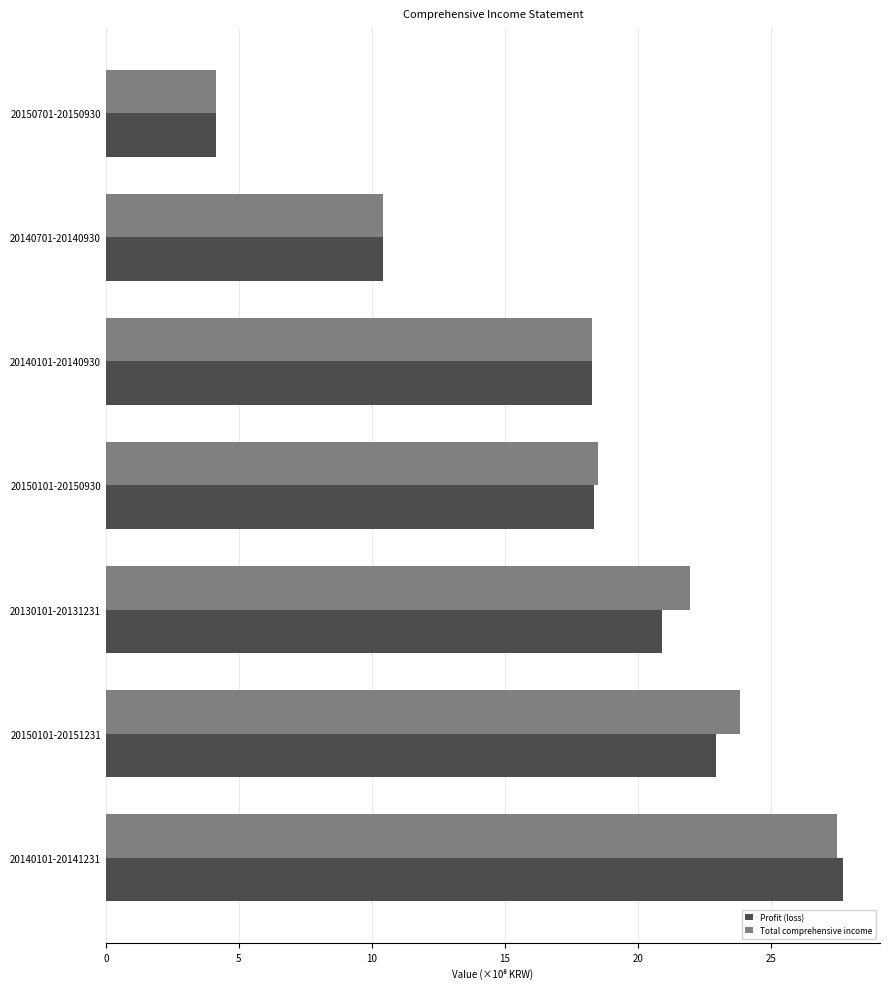

What is the difference between the maximum and minimum values in the Profit (loss) series?

23.6